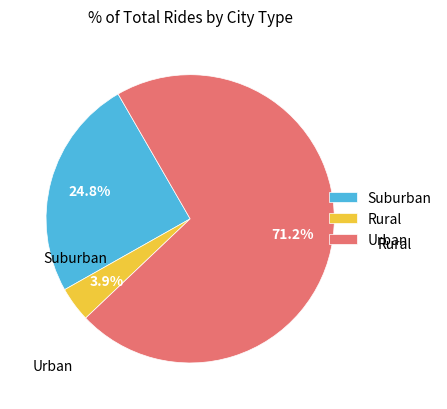

To the nearest percent, what is the average slice percentage?

33%